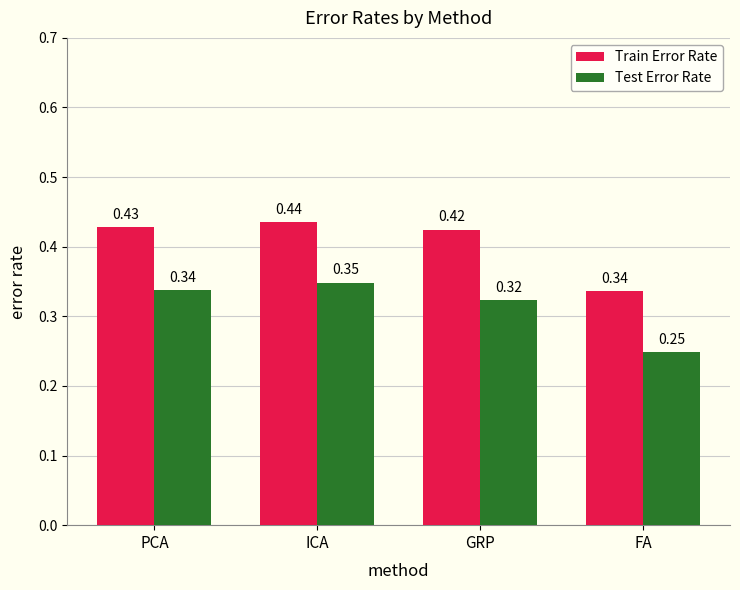

Rank the series by their maximum value, from highest to lowest.

Train Error Rate, Test Error Rate